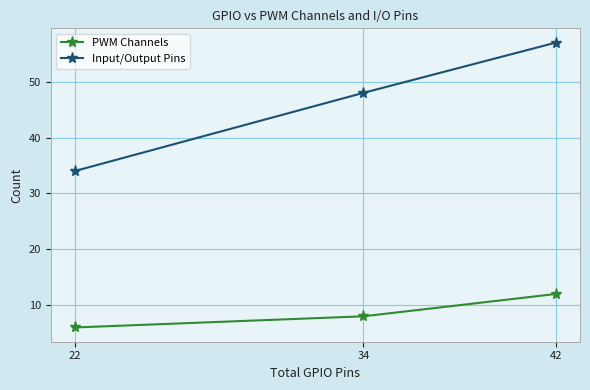

Rank the series by their maximum value, from highest to lowest.

Input/Output Pins, PWM Channels